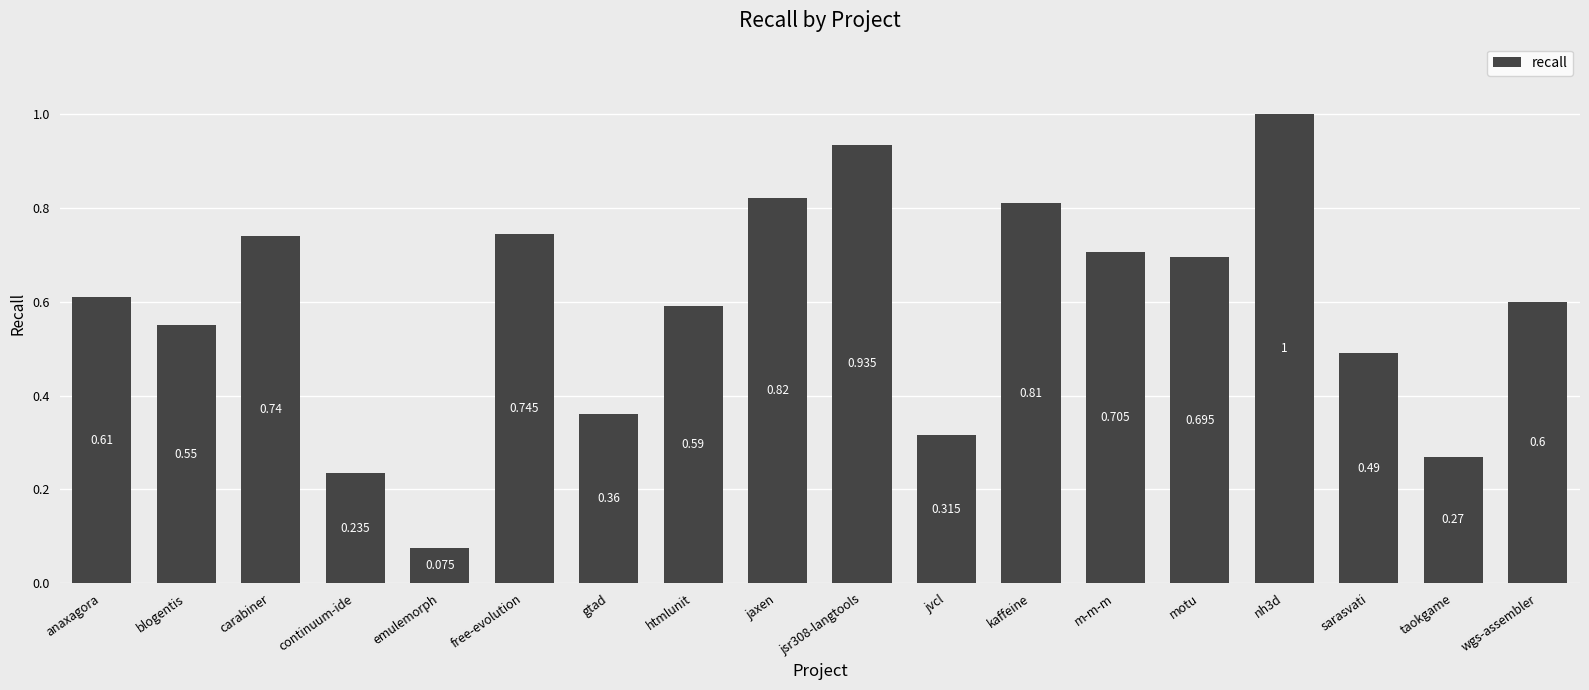

What position from the right is taokgame?

2